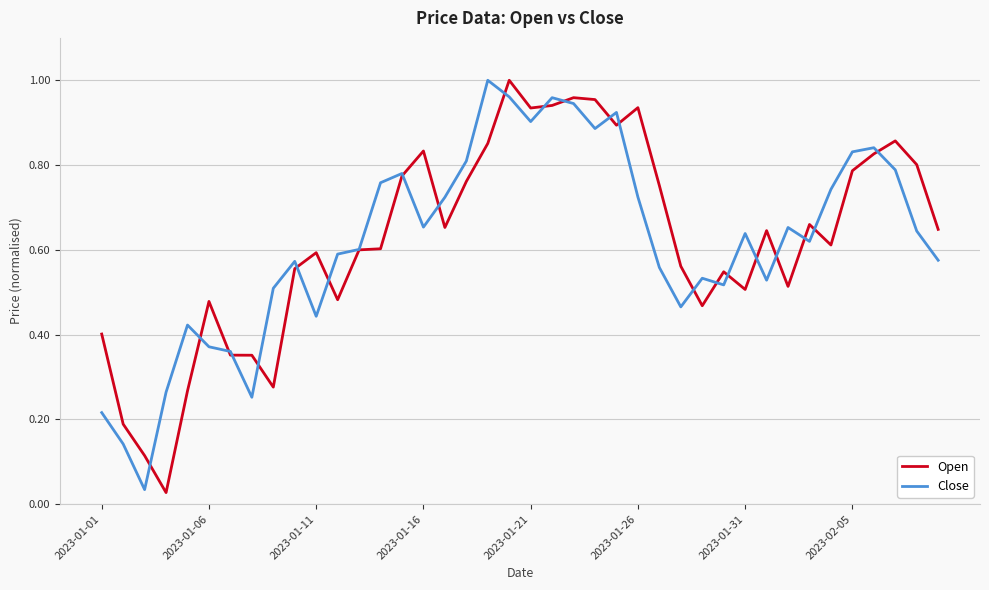

Which series has the largest range (max minus min)?

Open